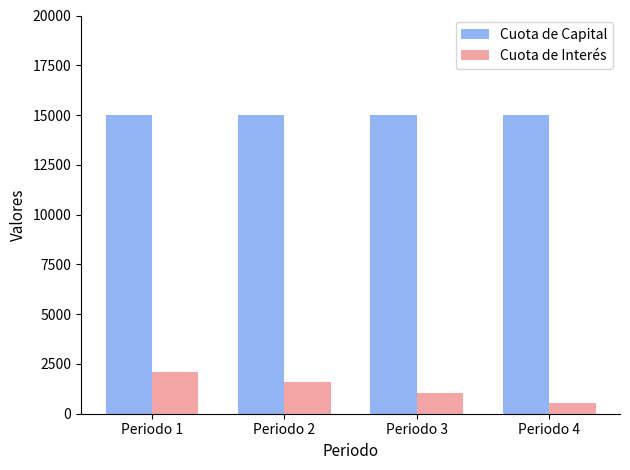

What is the value of the Cuota de Capital bar at the 1st from the left?

15000